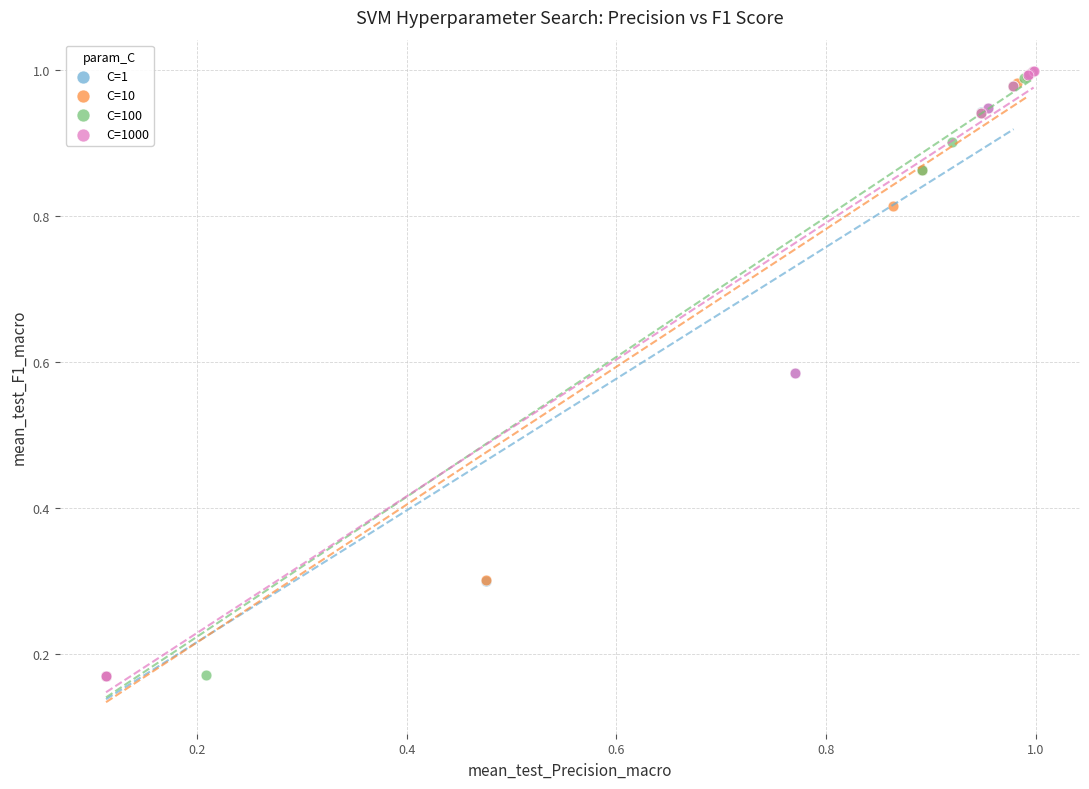

Which series has the largest Y range (max minus min)?

C=1000